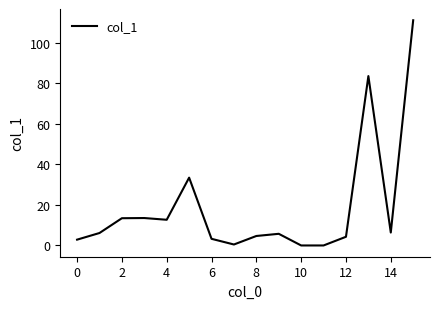

What is the difference between the maximum and minimum values?

111.0